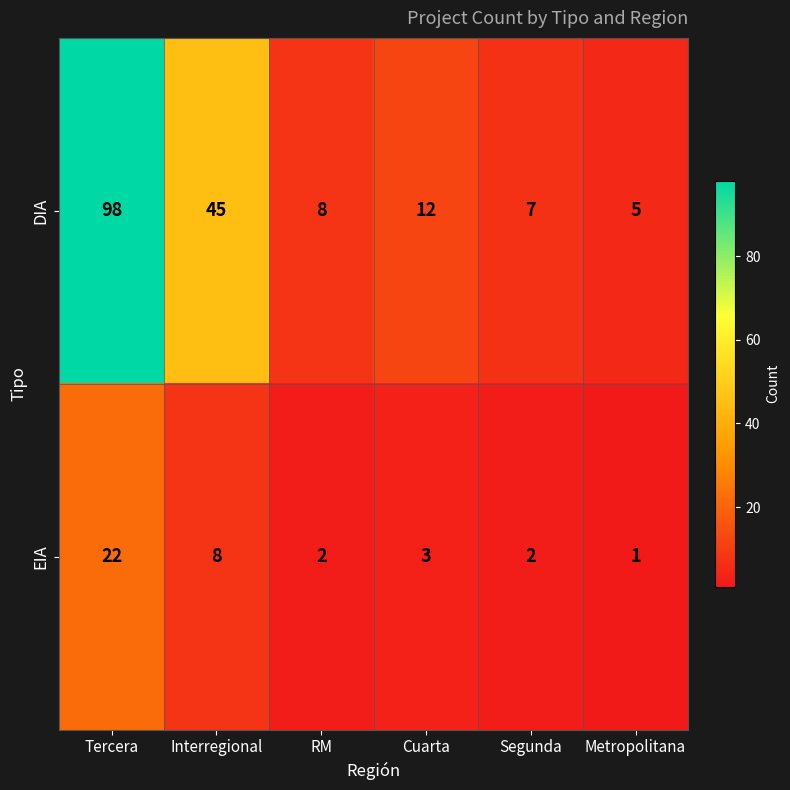

At which category does the chart reach its minimum across all series?

Metropolitana